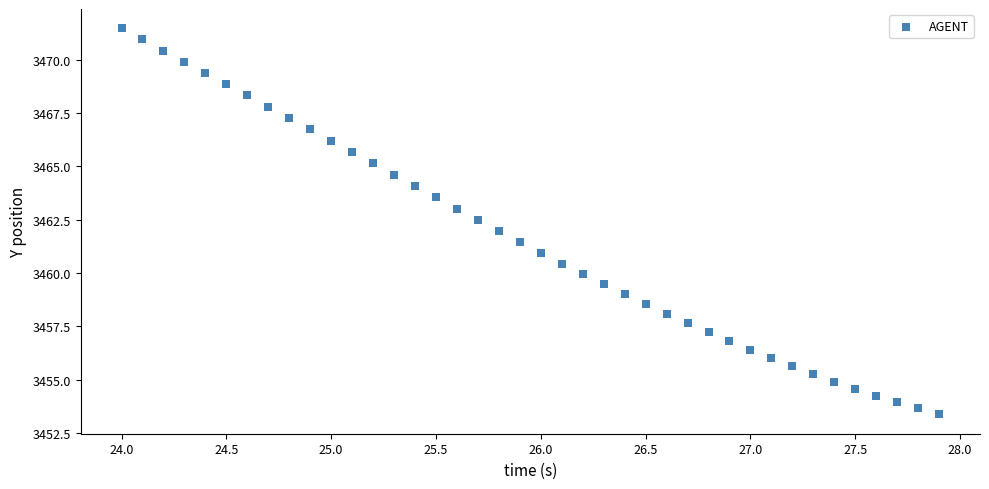

What is the range of X values (max minus min)?

3.9